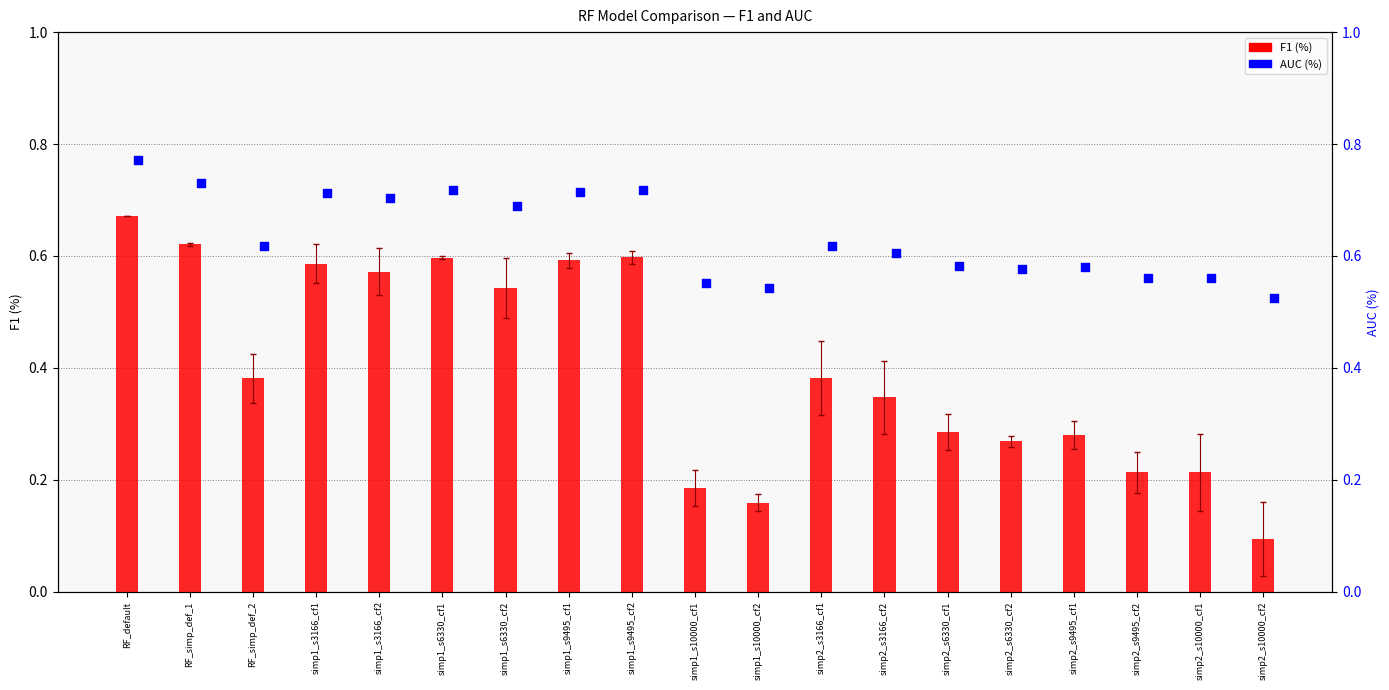

Which series has the largest total across all categories?

AUC (%)